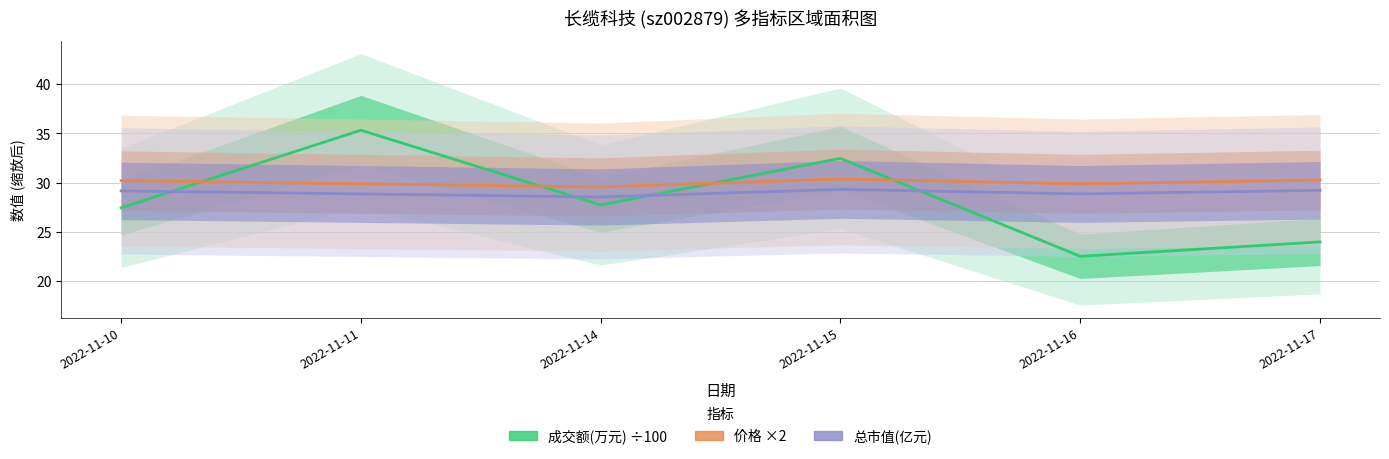

Which series has the largest range (max minus min)?

成交额(万元)